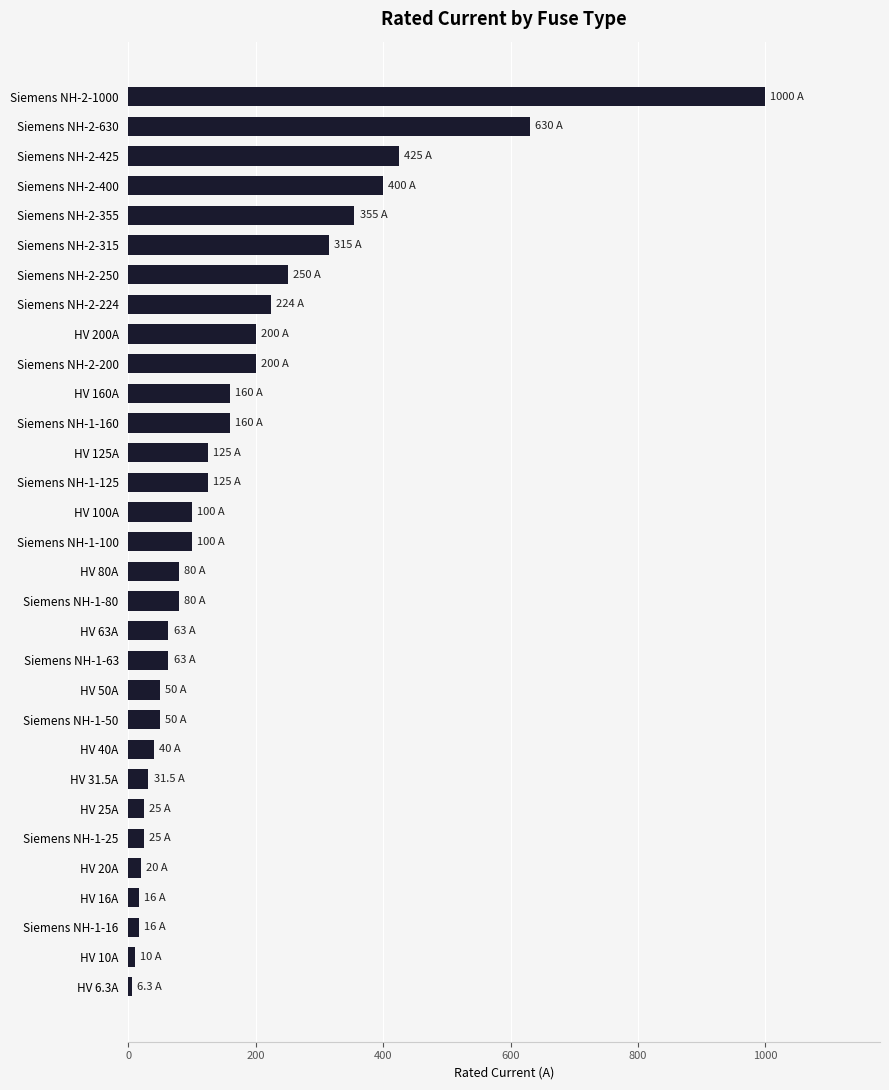

What is the difference between the second highest and minimum values?

623.7